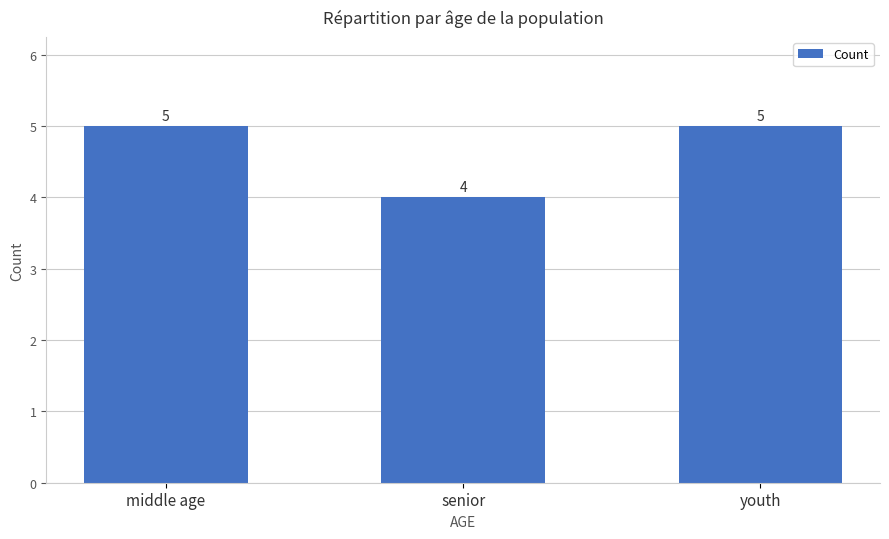

What is the value of the 2nd bar from the left?

4